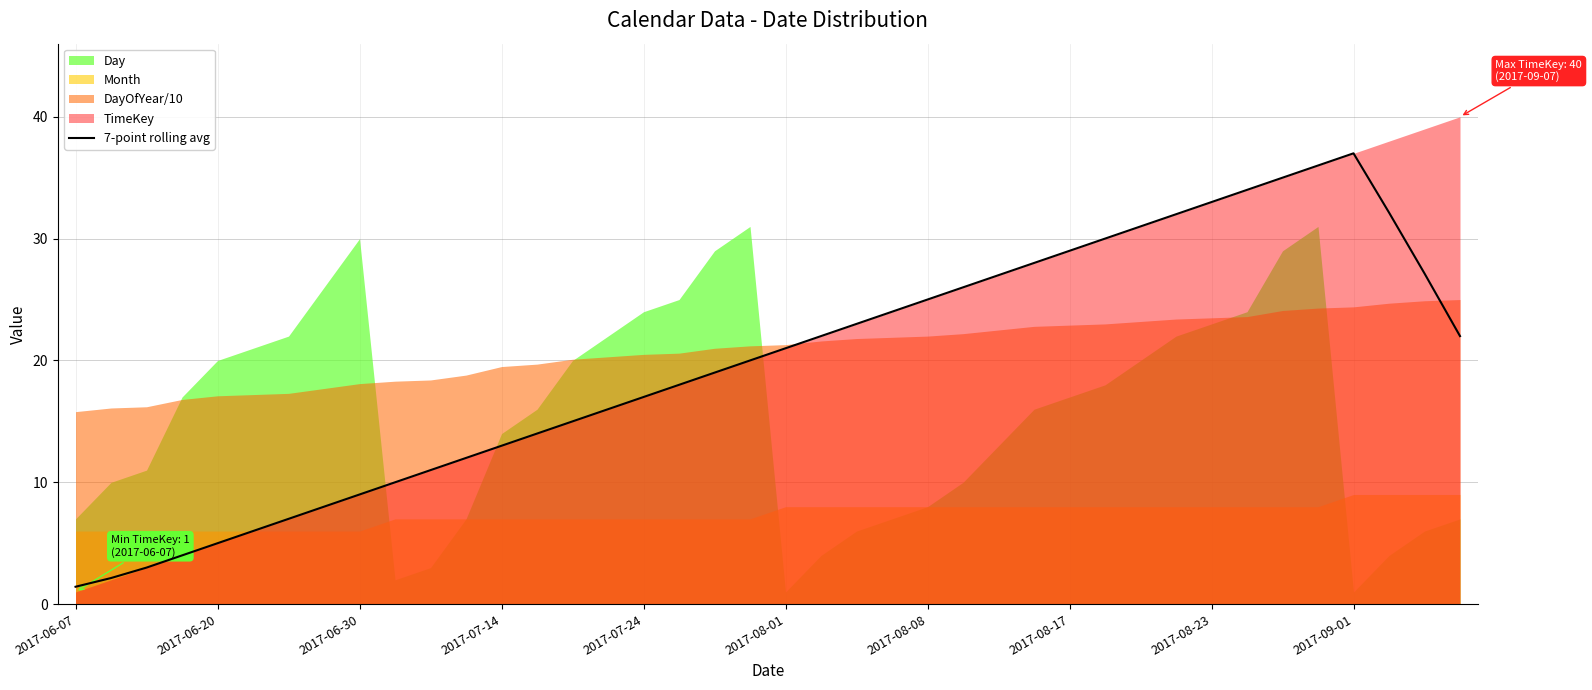

True or false: 7-point rolling avg has a value of 5.8 at 2017-06-30.

False